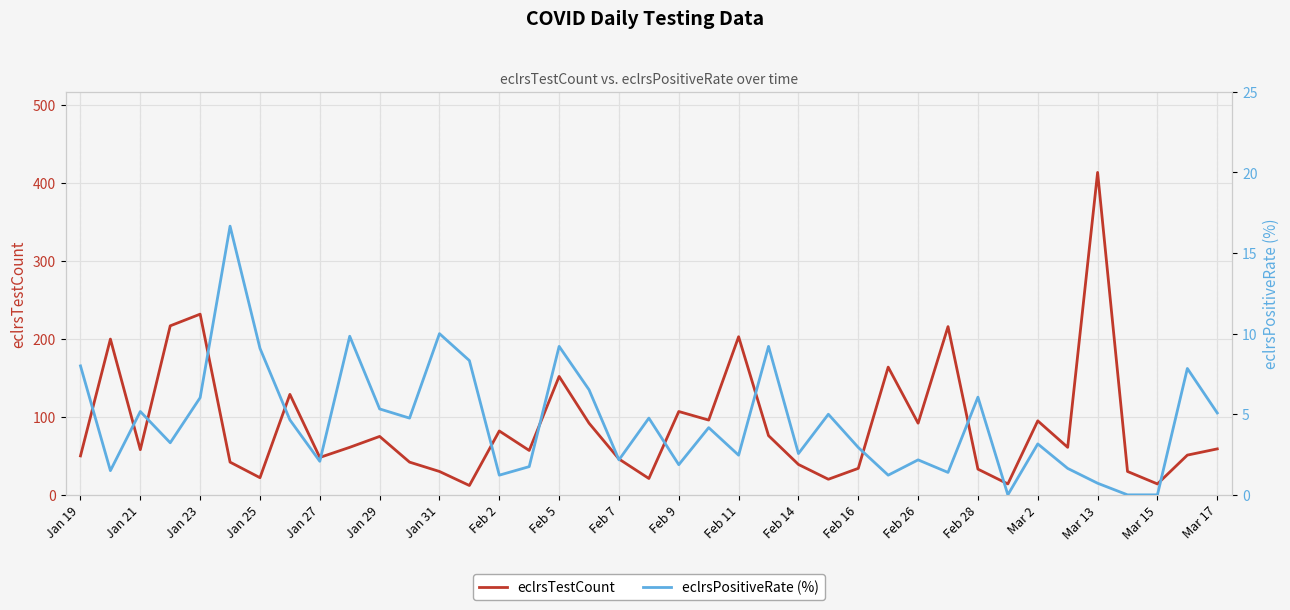

How many interior local valleys does the eclrsPositiveRate (%) series have?

12